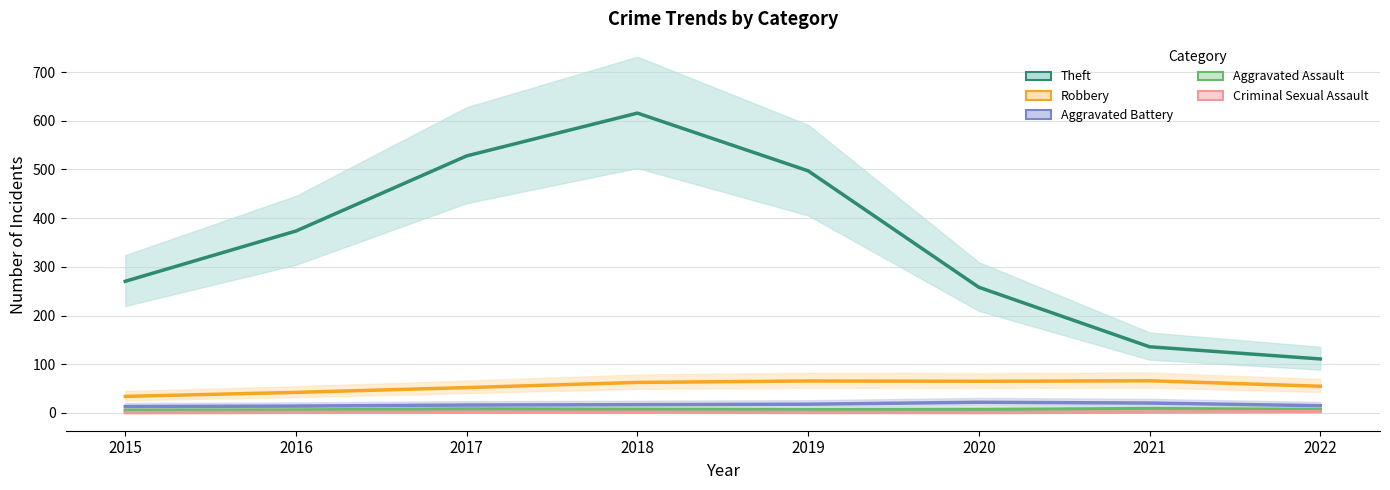

How many data points in Aggravated Battery are above 16?

5